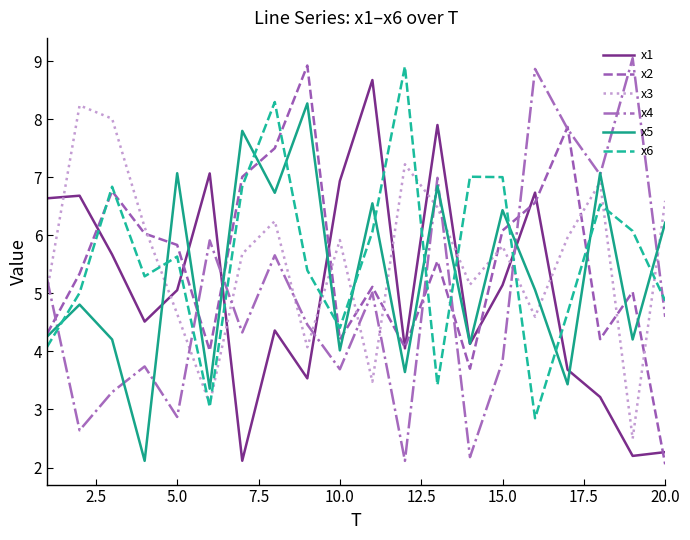

What is the minimum value shown in the chart?

2.1